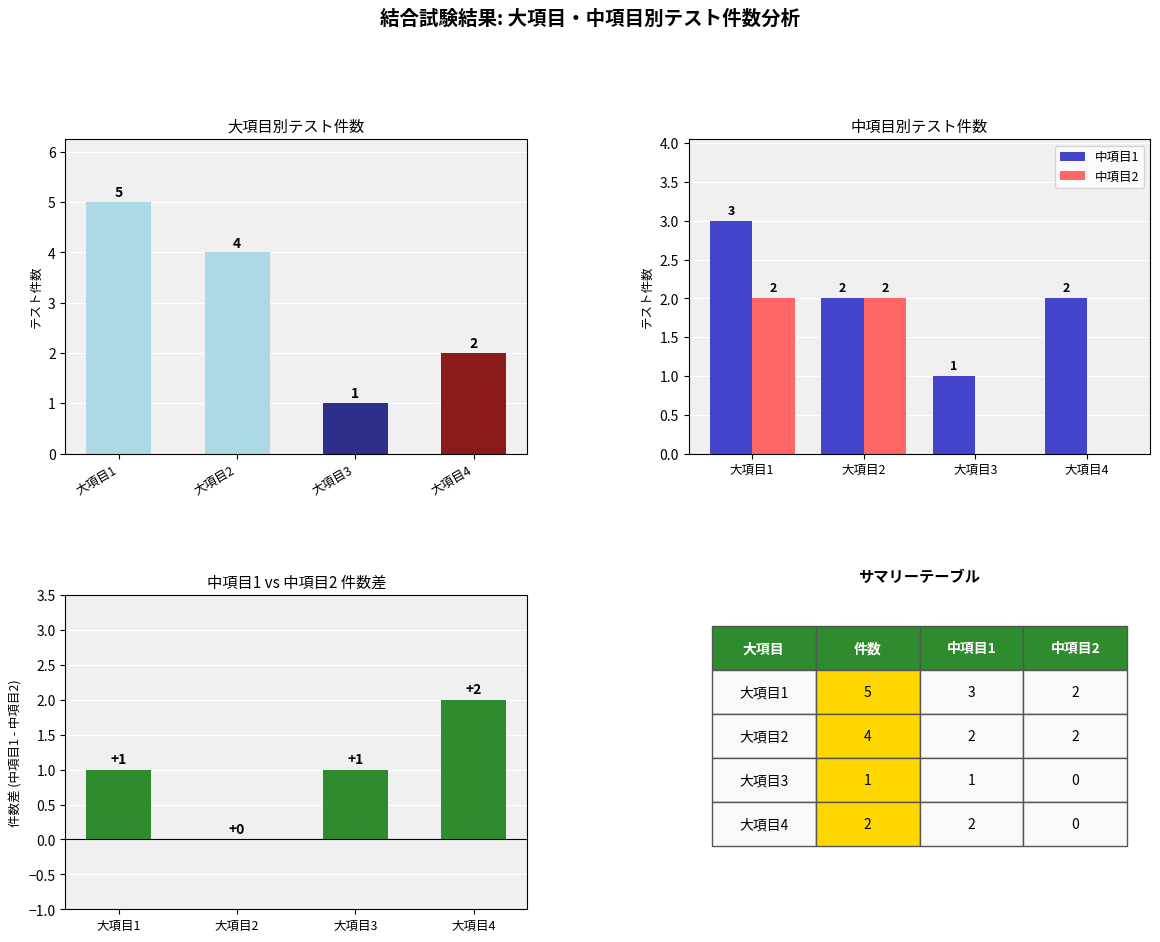

True or false: 中項目1 has a value of 2 at 大項目4.

True